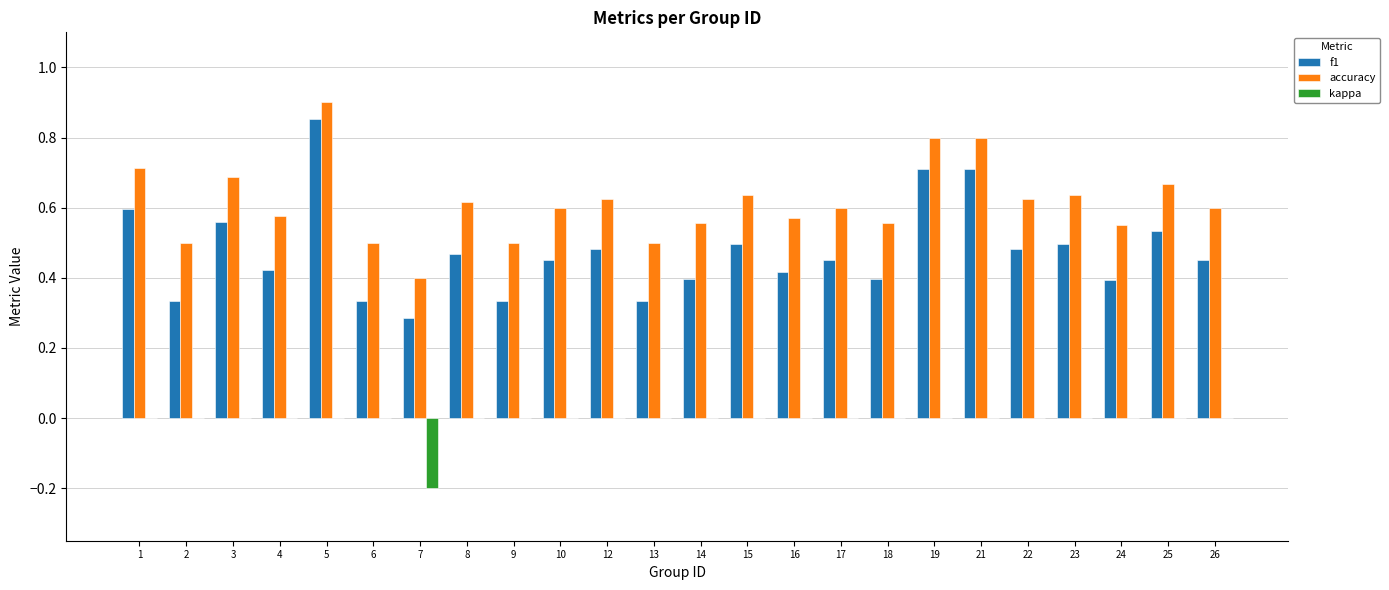

Which category has the highest value in the accuracy series?

5